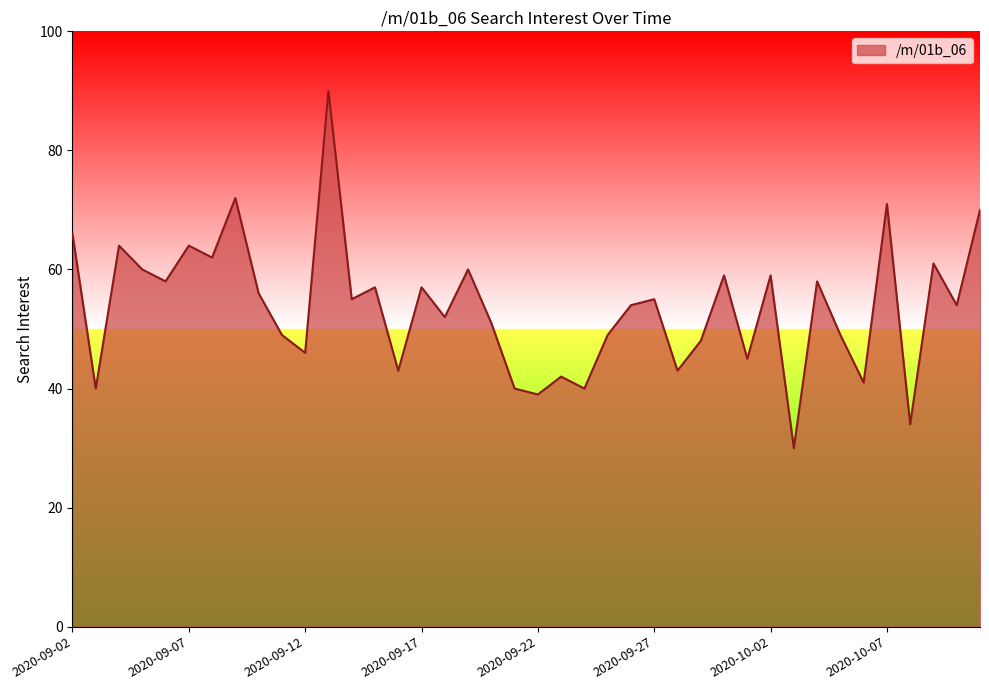

What is the difference between the maximum and minimum values?

60